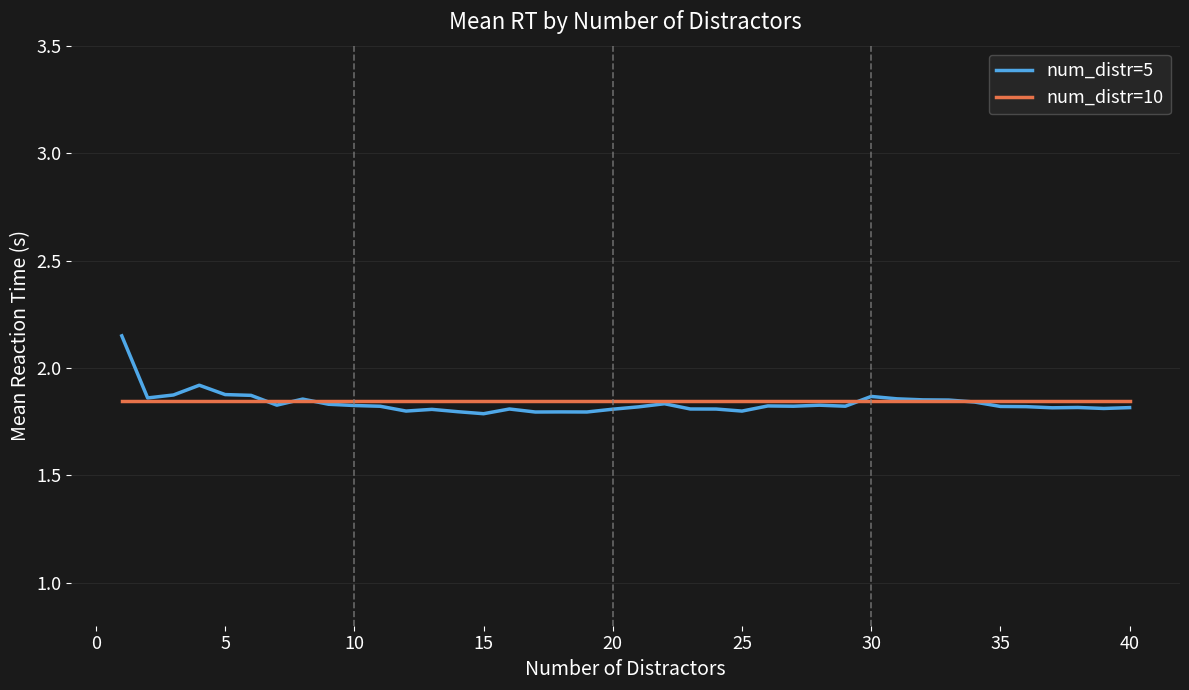

Which series has the largest range (max minus min)?

num_distr=5